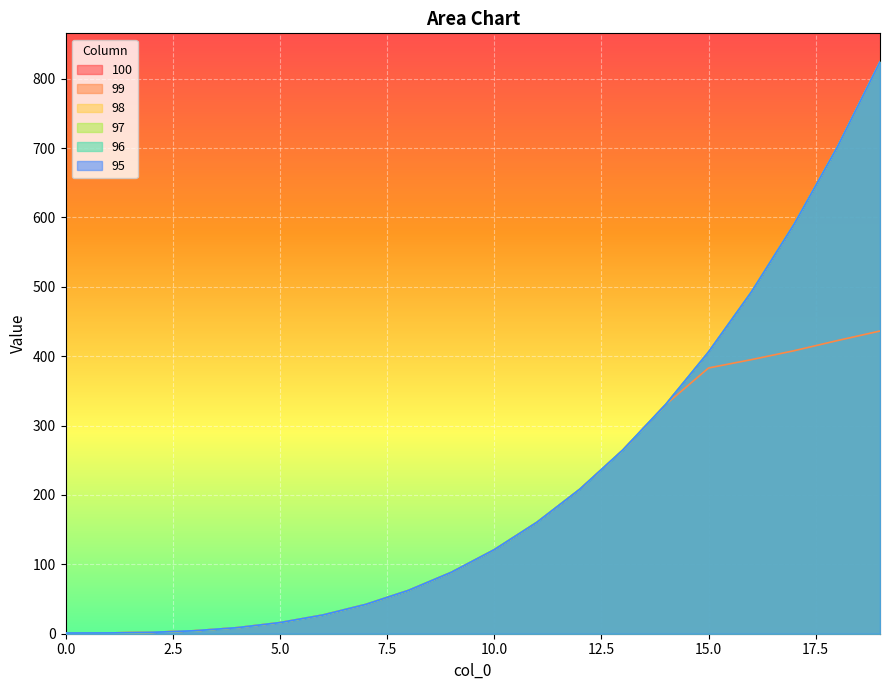

True or false: 97 has a value of 700.8 at 18.

True